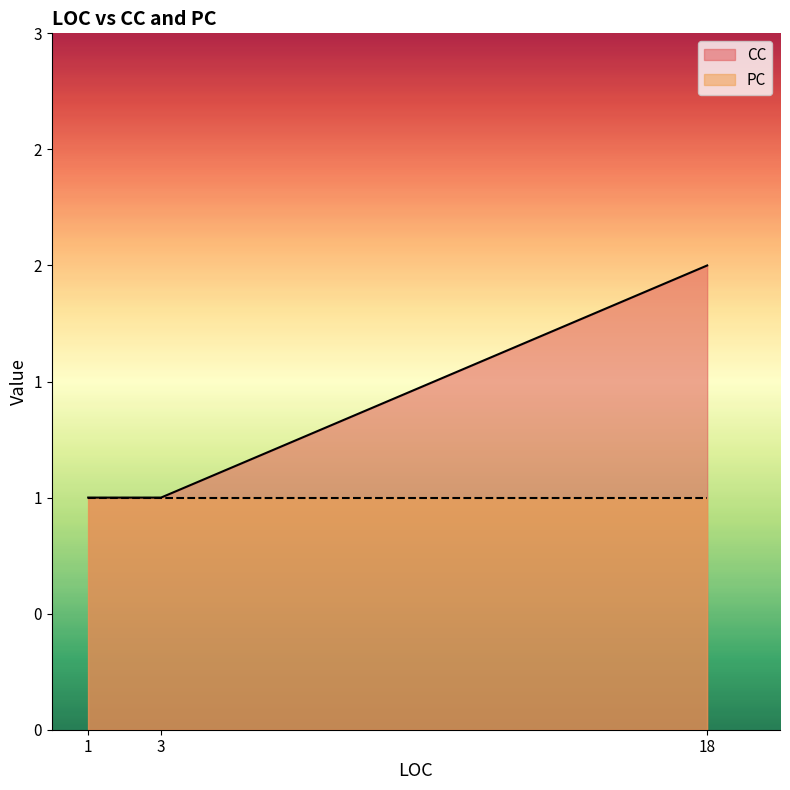

What is the sum of all PC values?

3